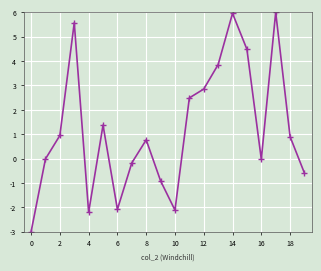

How many points are higher than both their immediate neighbors (excluding endpoints)?

5